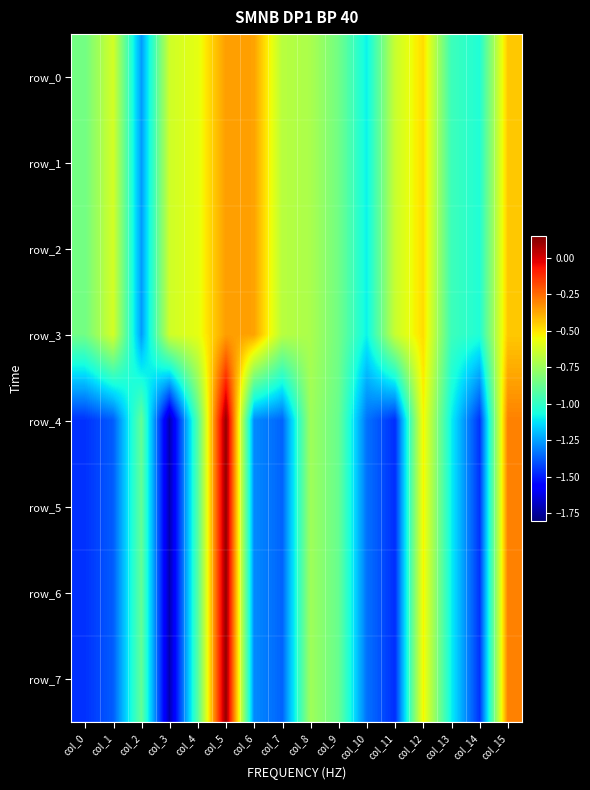

What is the difference between the second highest and second lowest values in the row_7 series?

1.2